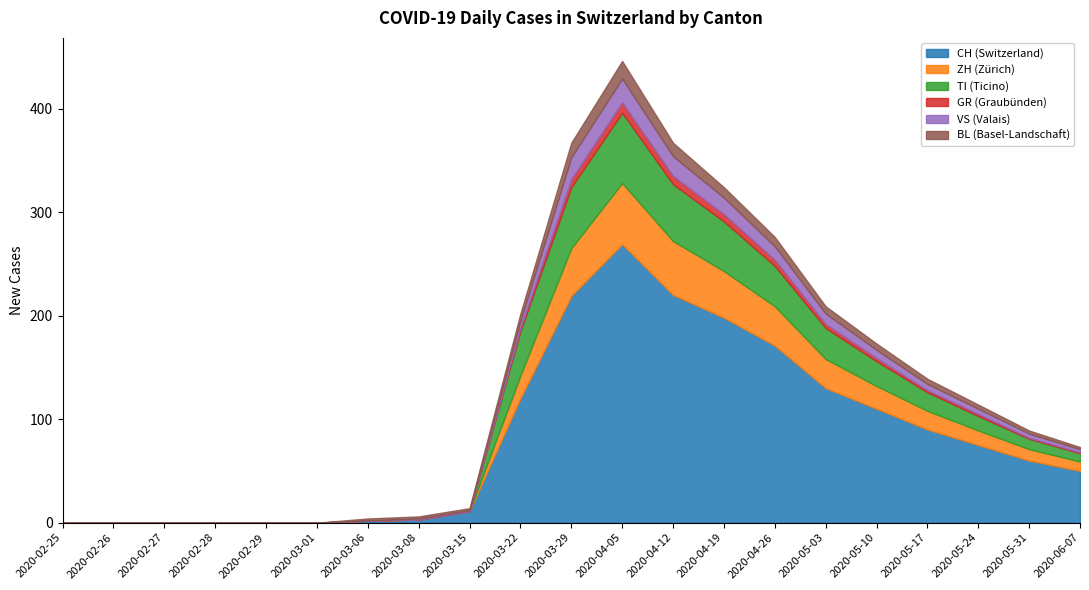

True or false: ZH and GR intersect in this chart.

False